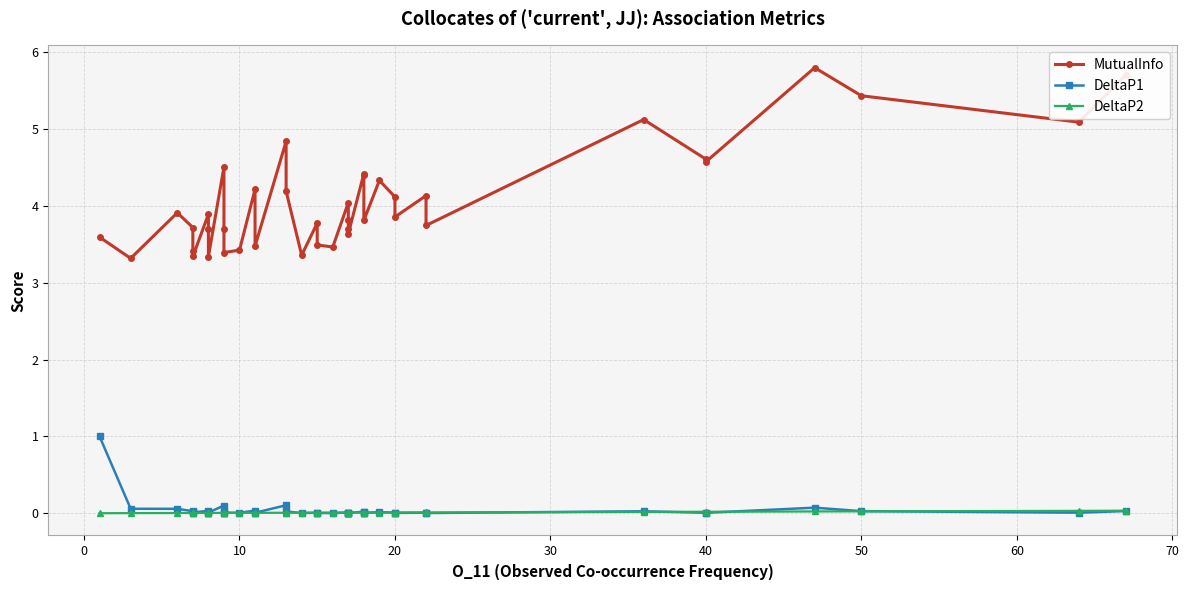

What is the value of the MutualInfo point at the 14th from the left?

4.2